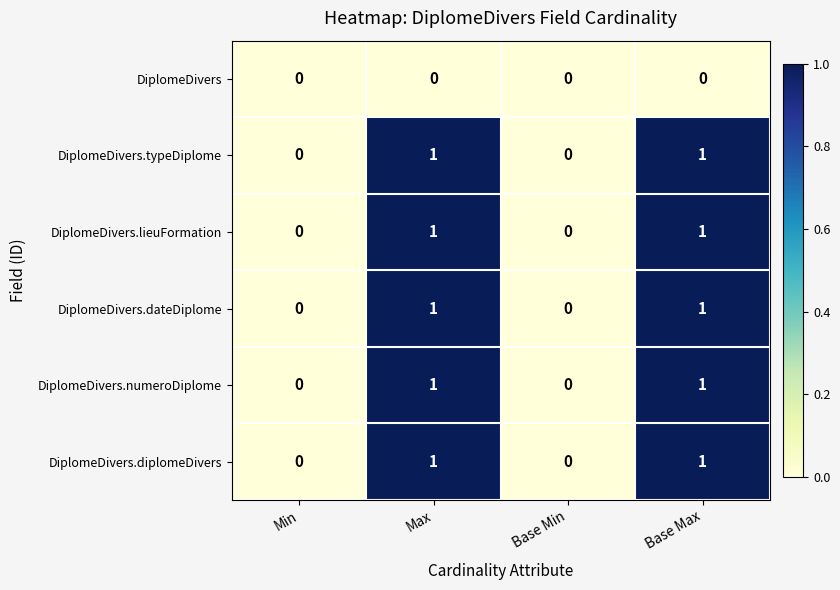

Count the number of categories in the chart.

4